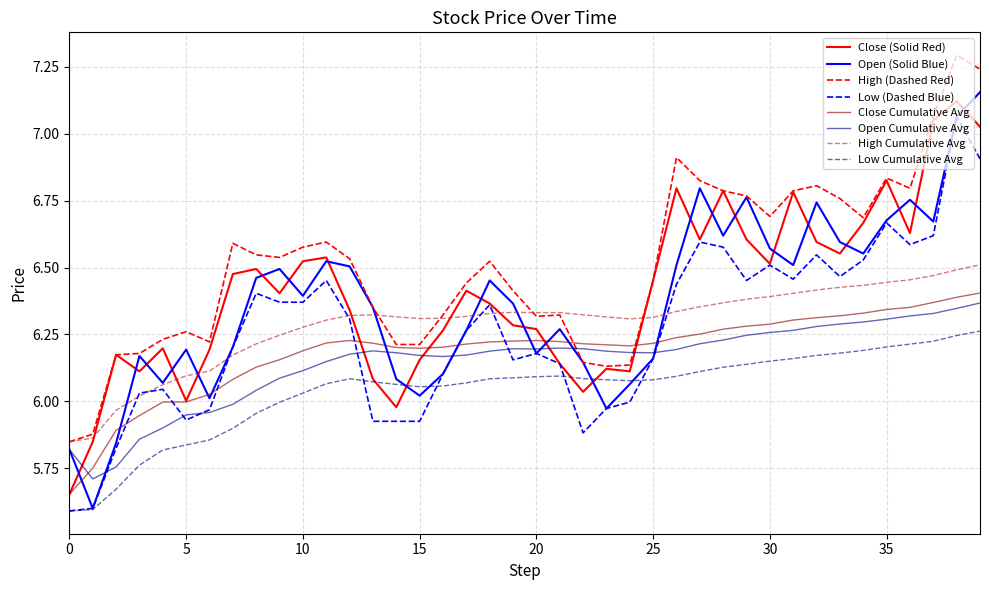

True or false: Close Cumulative Avg and Low Cumulative Avg intersect in this chart.

False